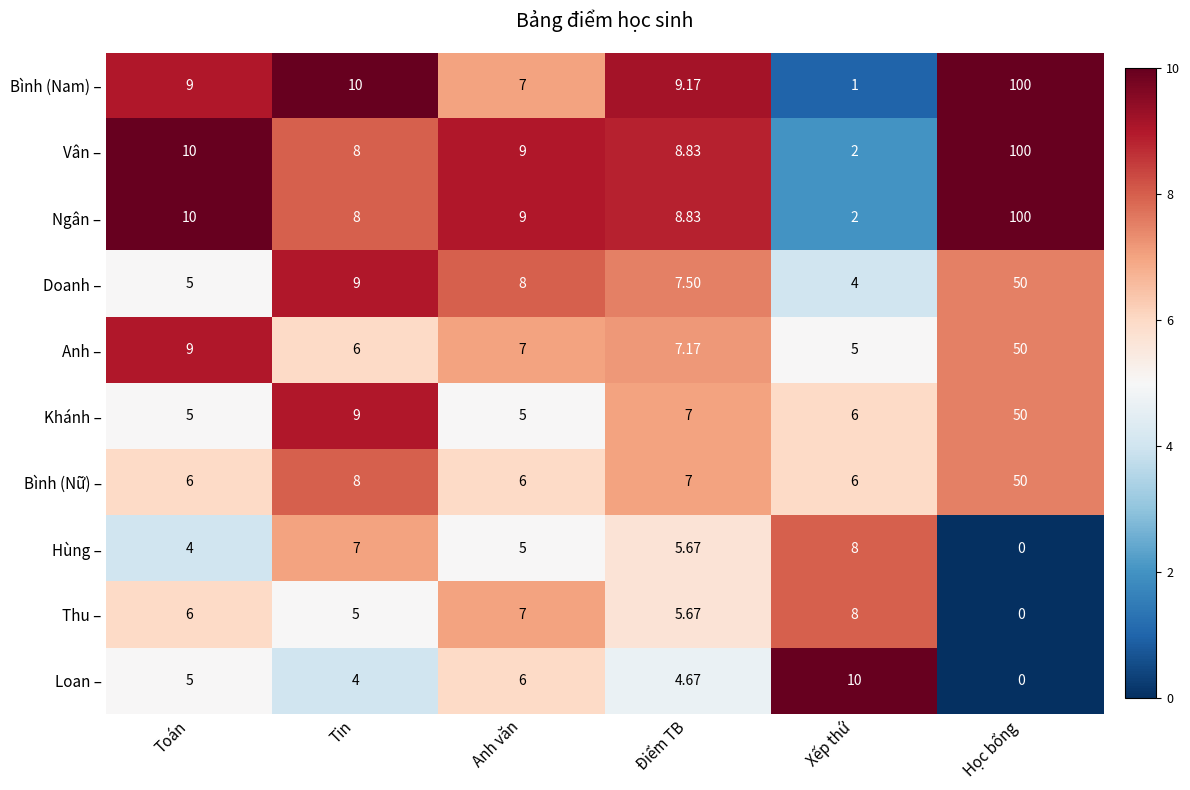

At which category is the sum across all series the highest?

Học bổng